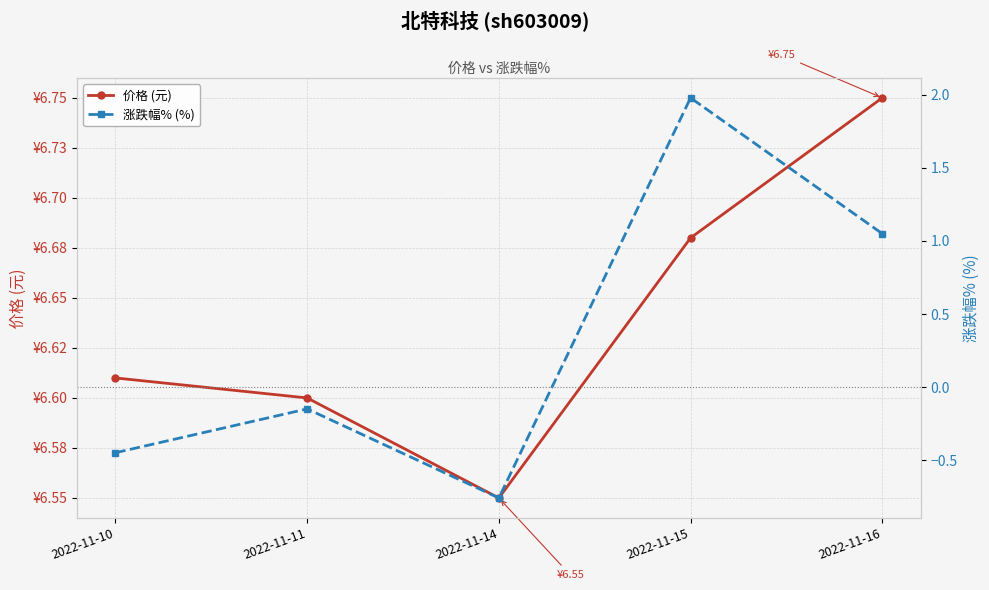

Which series has the largest total across all categories?

价格 (元)